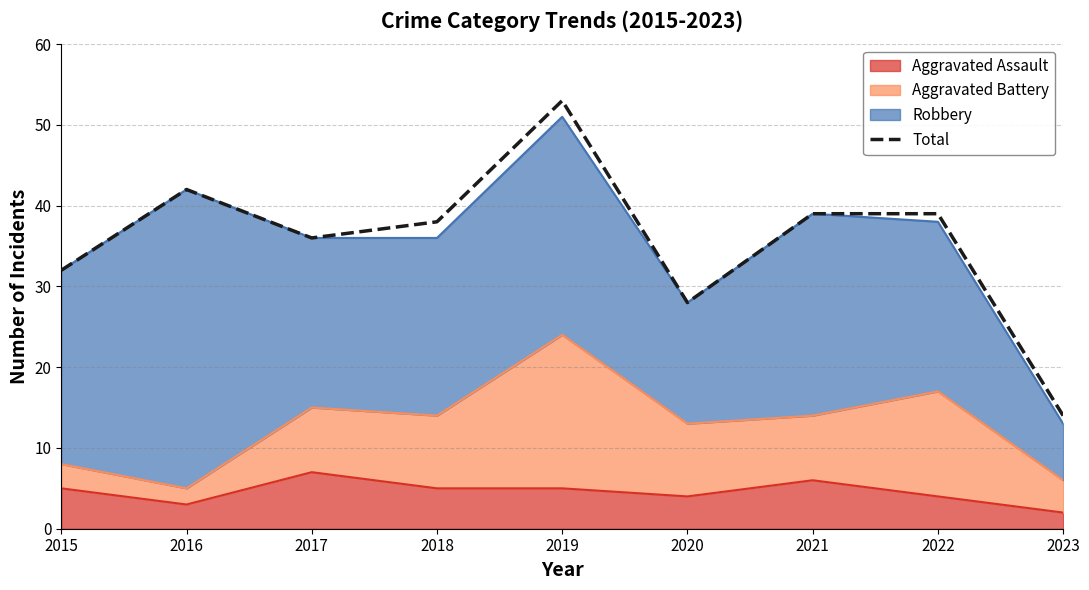

What is the sum of all values?

321